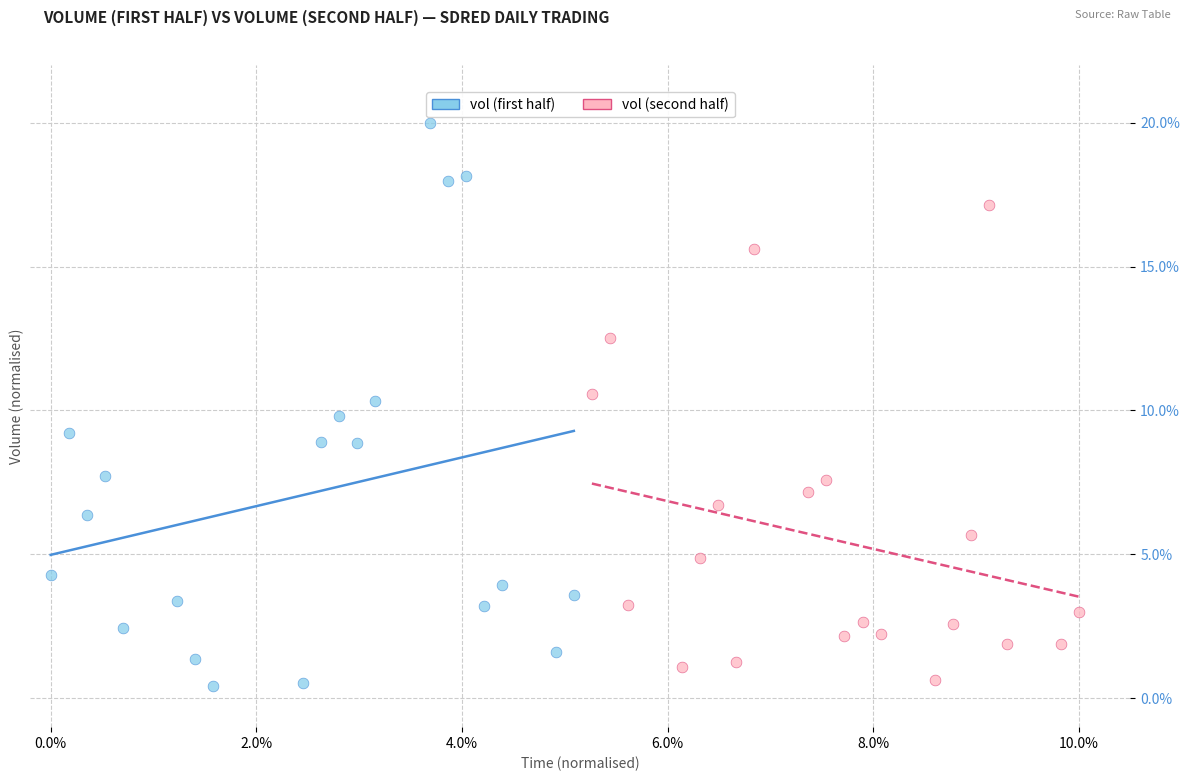

Which series has the largest Y range (max minus min)?

vol (first half)